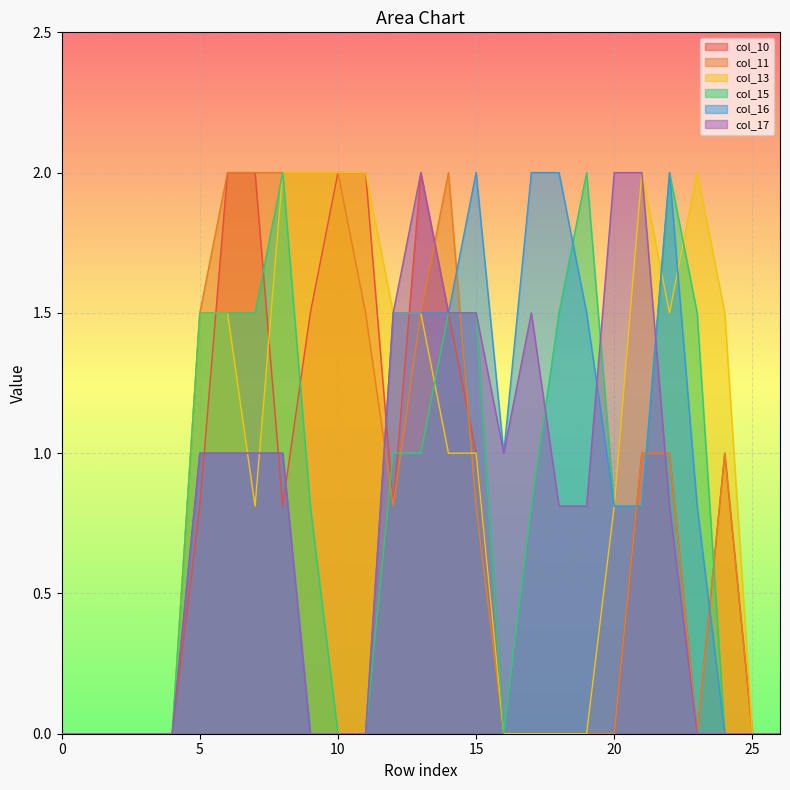

Which series changed the most between 15 and 18?

col_10